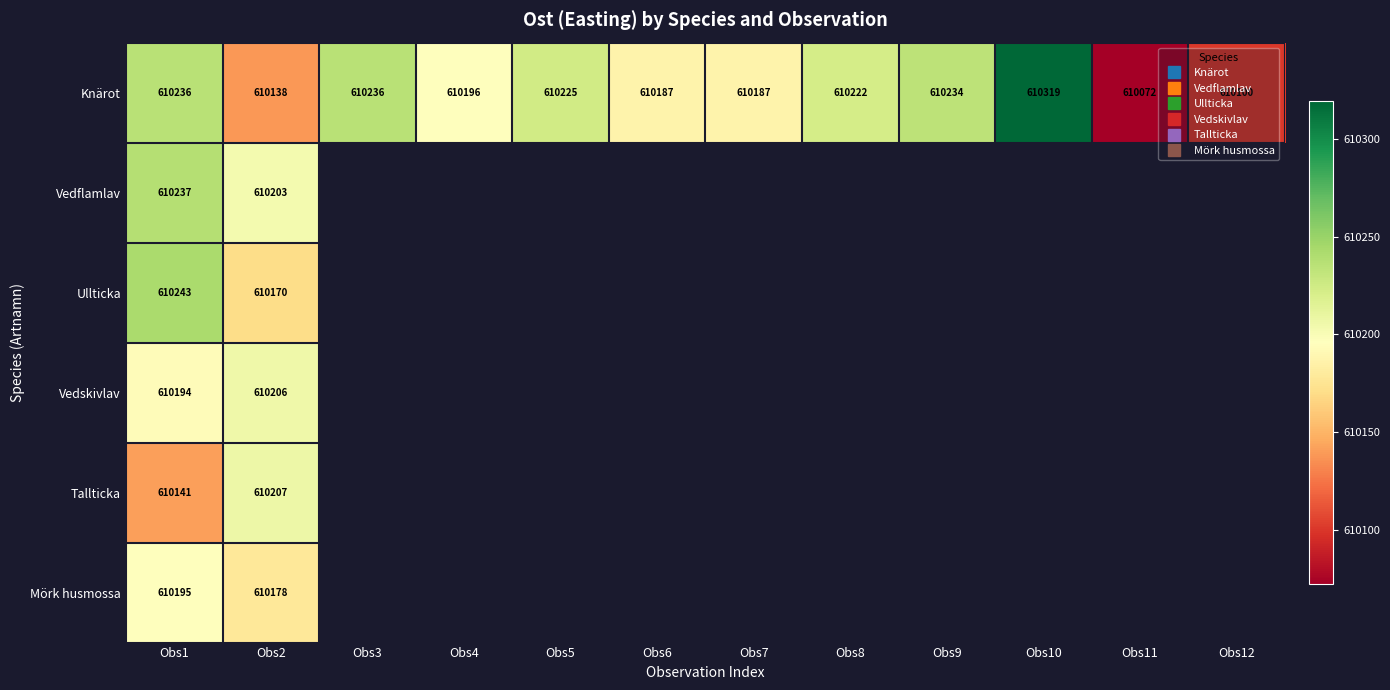

Count the number of categories in the chart.

12